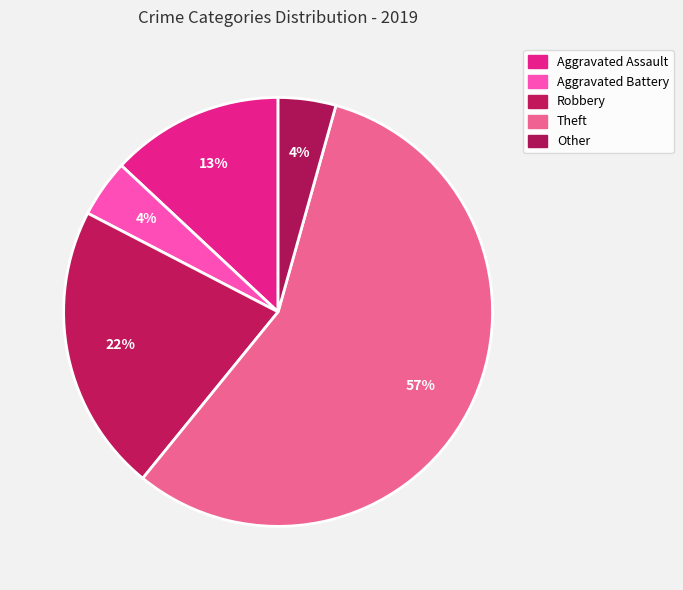

Count the number of slices in the pie.

5